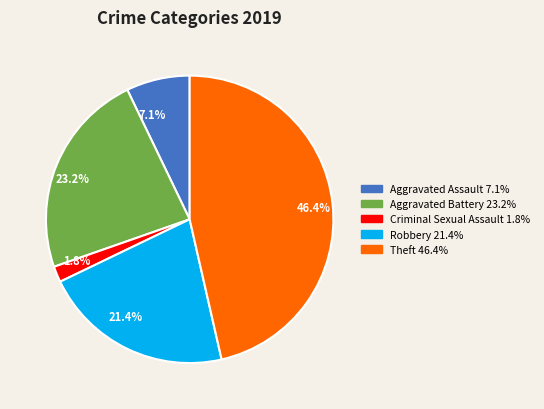

Is there a majority slice in this chart?

No